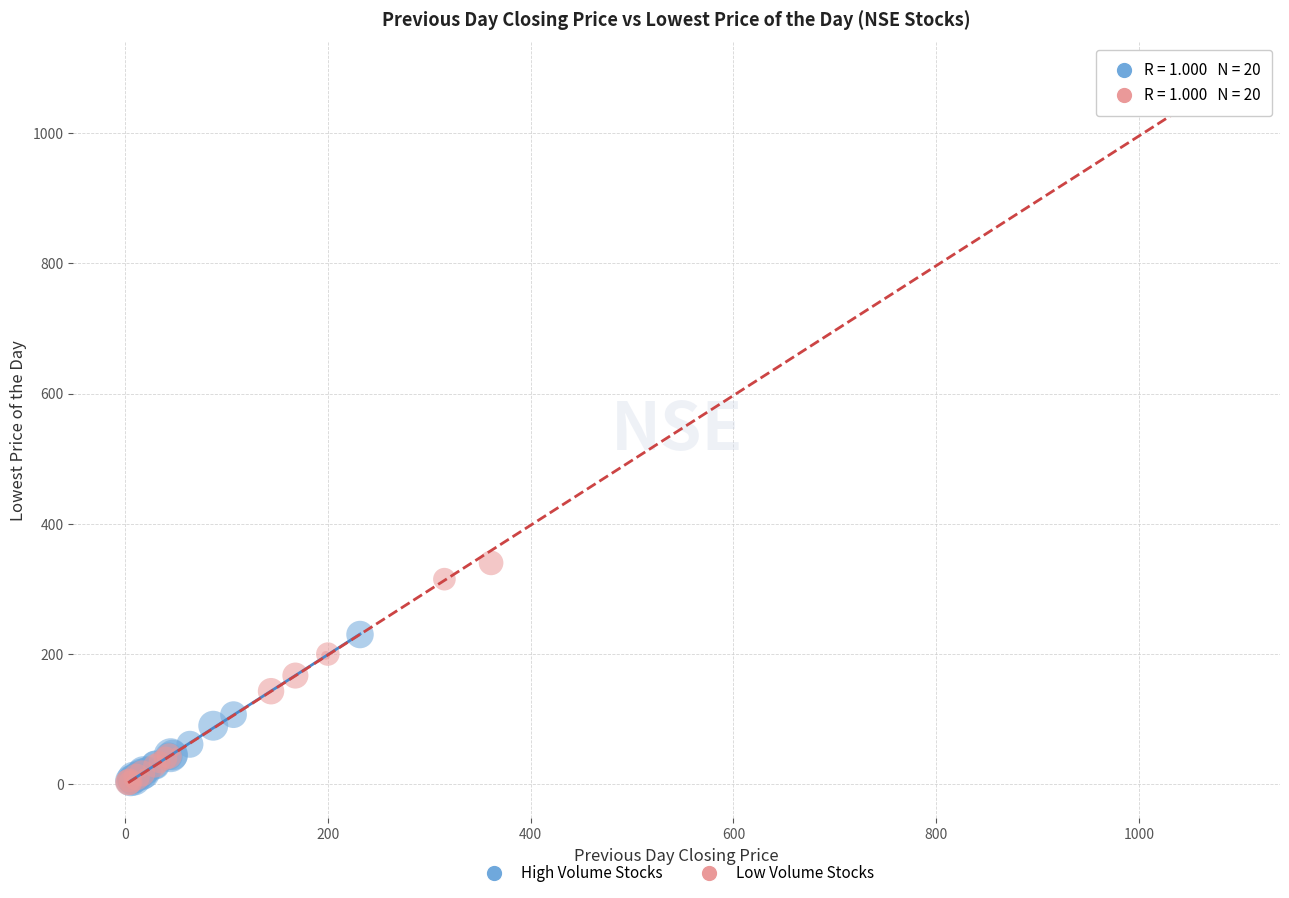

What are all the series names shown in the legend?

High Volume Stocks, Low Volume Stocks